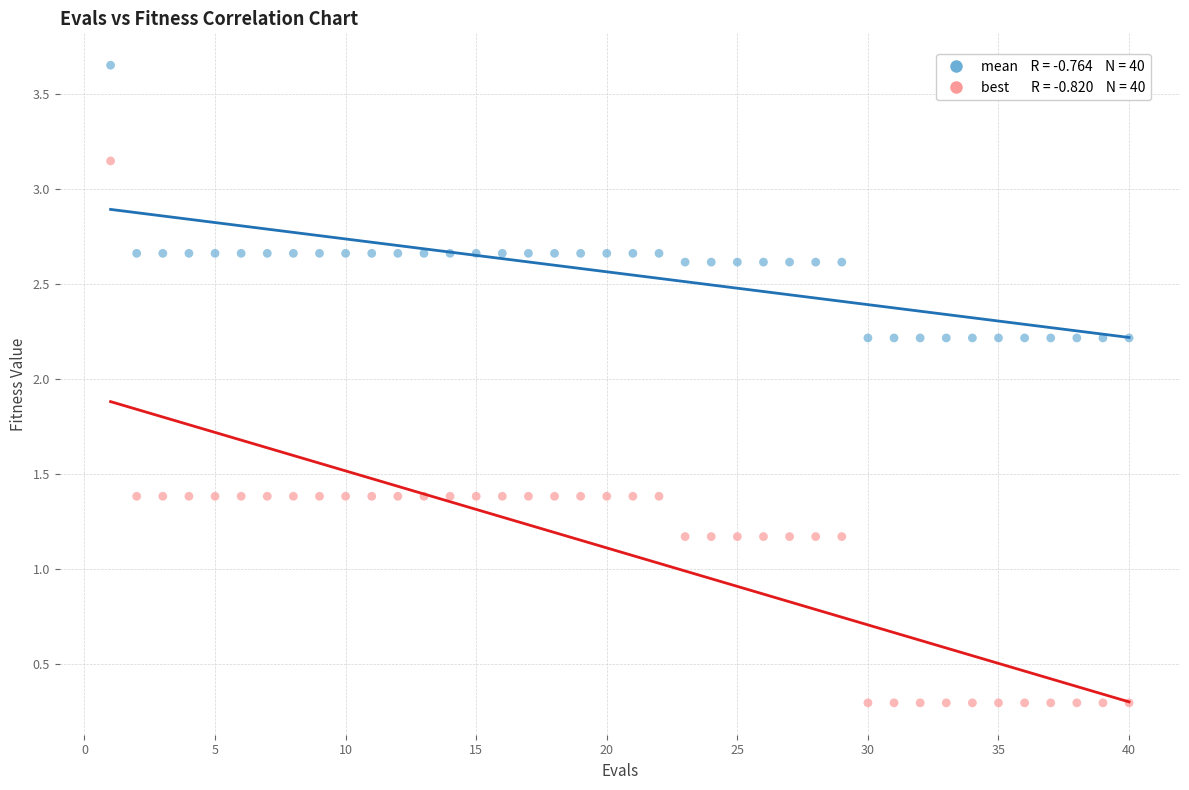

Across all data points, what is the range of X values (max minus min)?

39.0